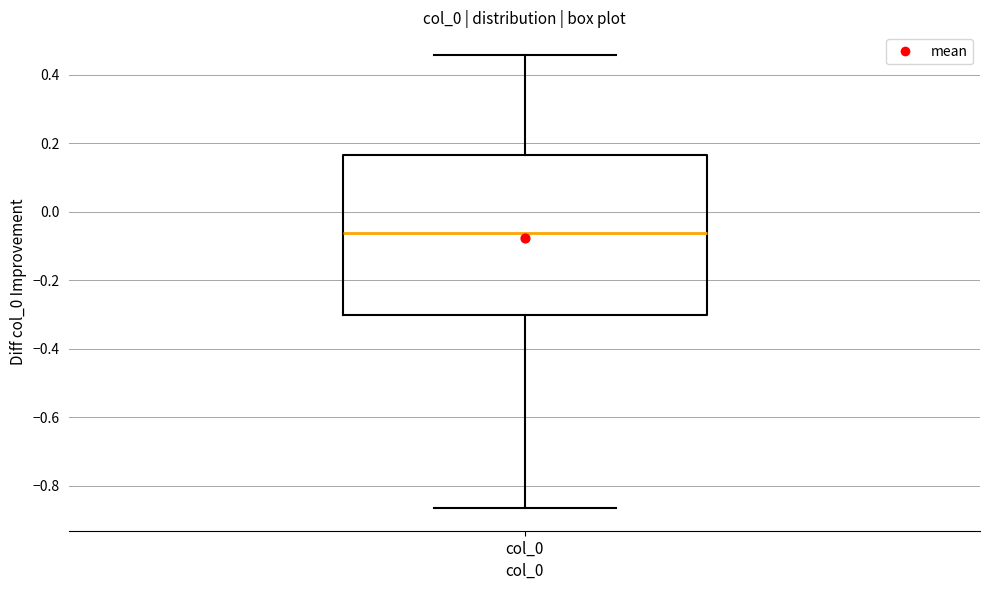

Transcribe this box plot: give where the median line is, the range the box spans, and where the two whiskers end, as read against the y-axis. The values are not printed on the chart, so give them approximately, as read against the axis.

median -0.06, box -0.30 to 0.16, whiskers -0.86 to 0.46